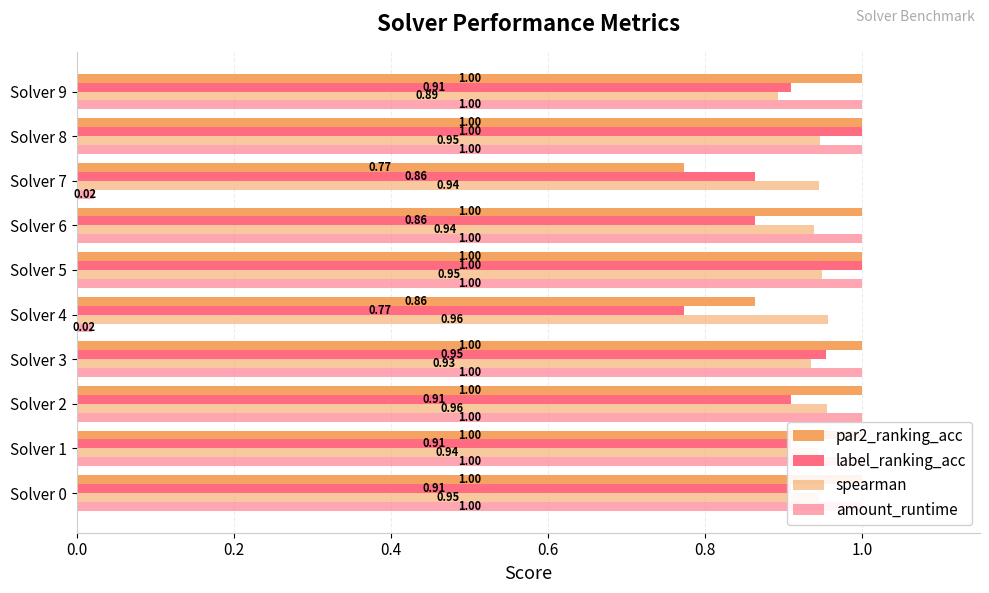

What is the average value of the label_ranking_acc series?

0.9